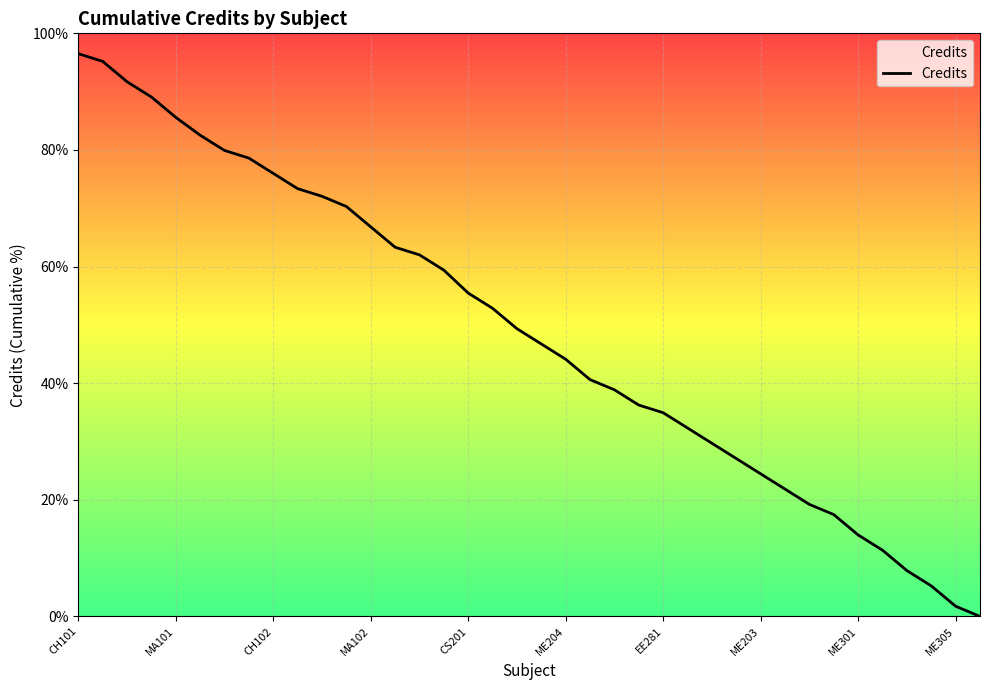

List the labels in order of value, largest first.

CH101, MA101, CH102, MA102, CS201, ME204, EE281, ME203, ME301, ME305, 10, 11, 12, 13, 14, 15, 16, 17, 18, 19, 20, 21, 22, 23, 24, 25, 26, 27, 28, 29, 30, 31, 32, 33, 34, 35, 36, 37